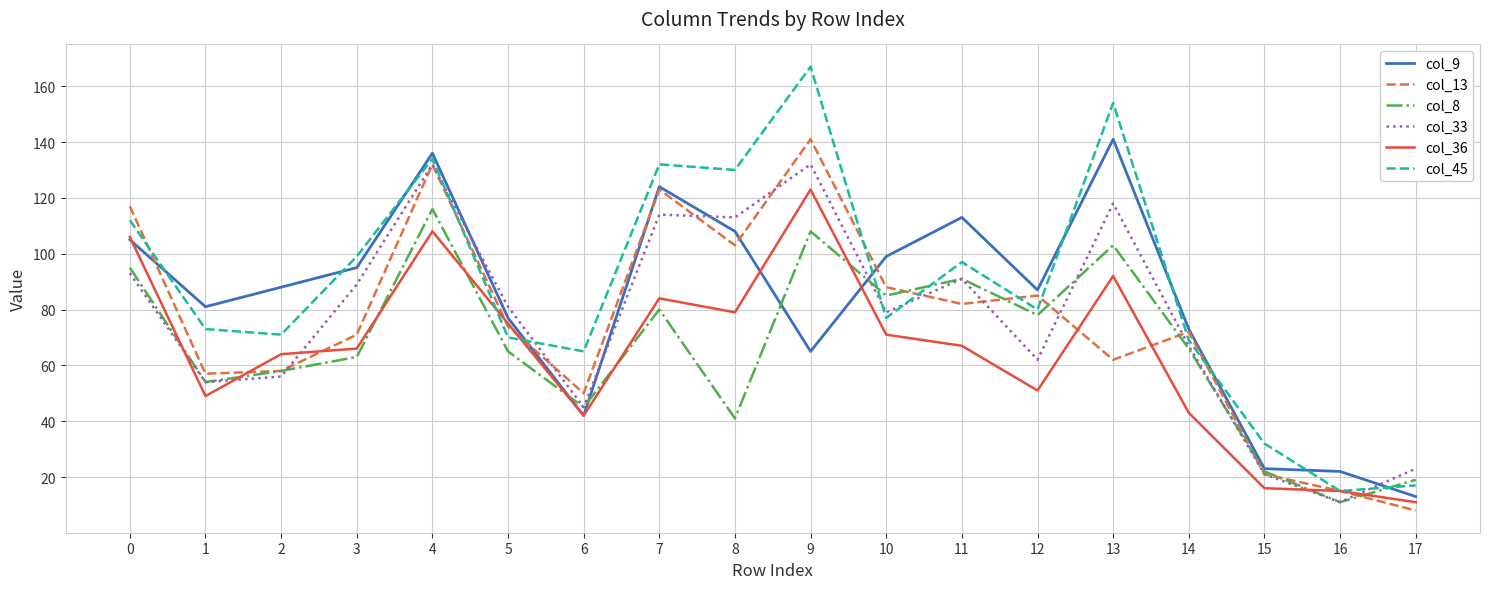

Is this an area chart (filled region under the line)?

No